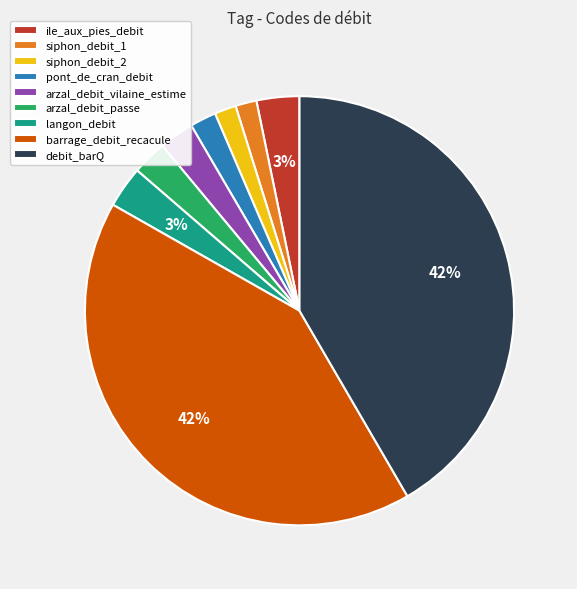

How many segments does this pie chart have?

9